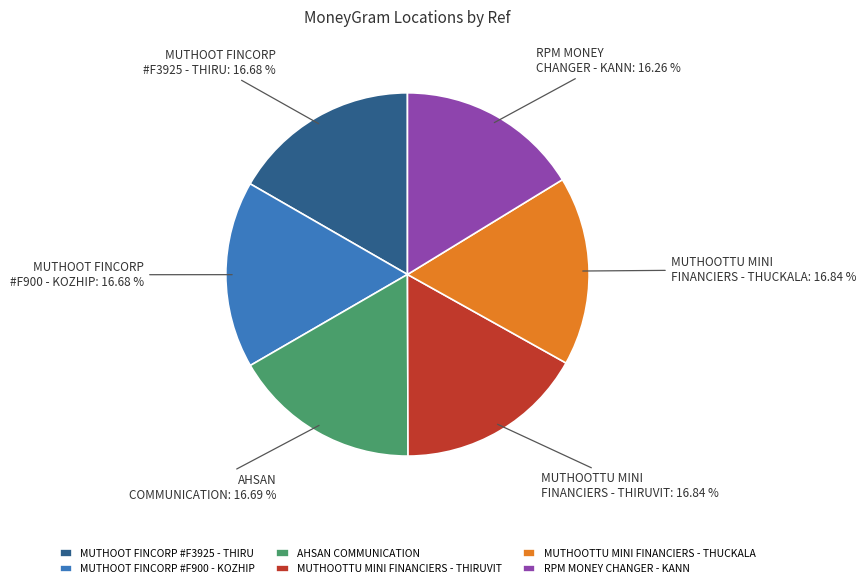

Approximately how many times larger is the value at AHSAN COMMUNICATION compared to MUTHOOT FINCORP #F3925 - THIRU?

1.0